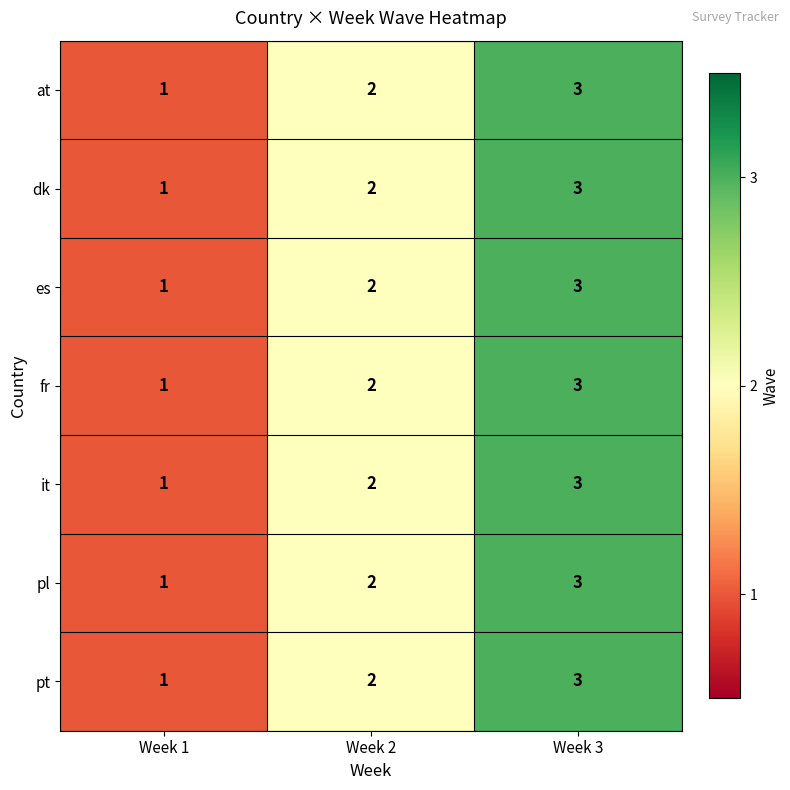

What is the sum of all at values?

6